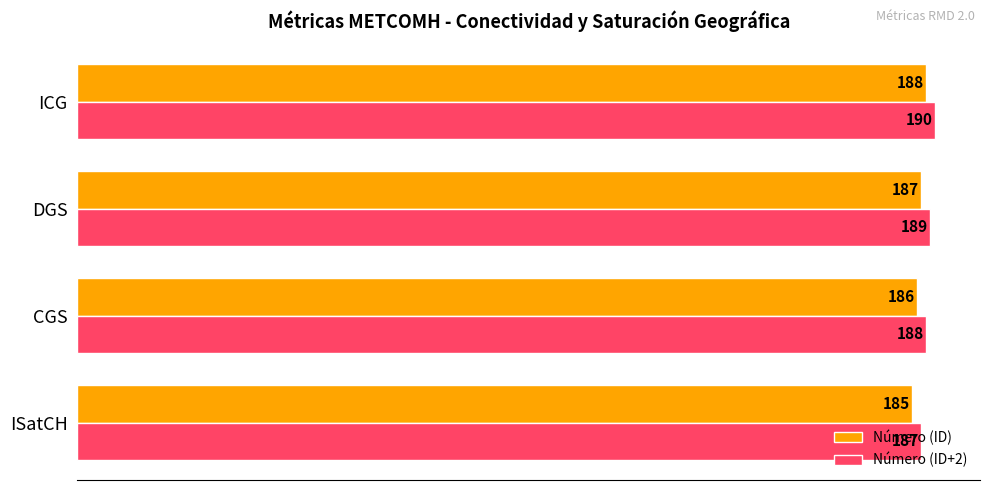

What is the total value across all series at DGS?

376